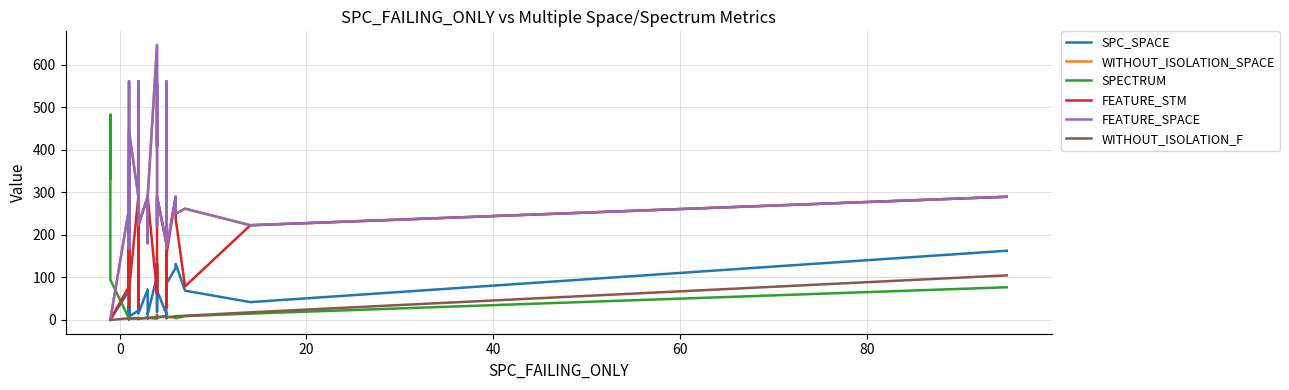

Rank the series by their maximum value, from highest to lowest.

WITHOUT_ISOLATION_SPACE, FEATURE_SPACE, SPECTRUM, FEATURE_STM, SPC_SPACE, WITHOUT_ISOLATION_F